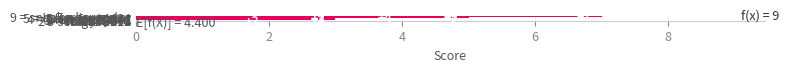

What is the sum of all values?

44